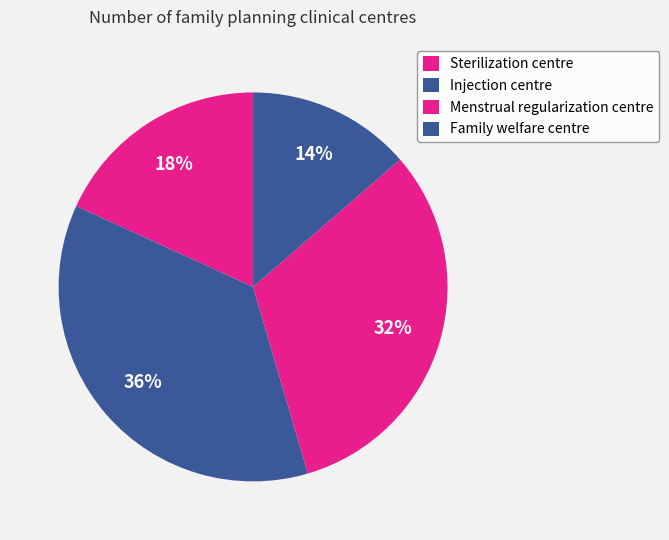

True or false: Family welfare centre accounts for 14% of the total.

True